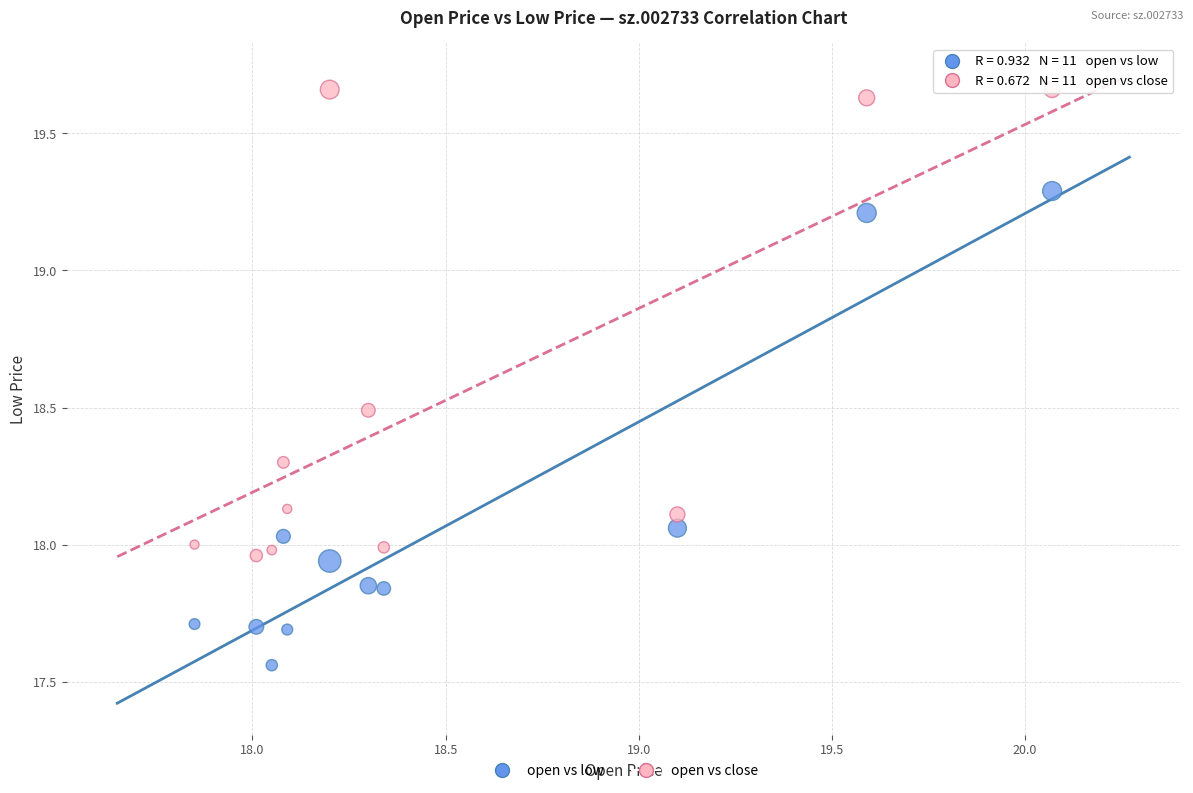

What is the X range (max minus min) for the scatter plot?

2.2